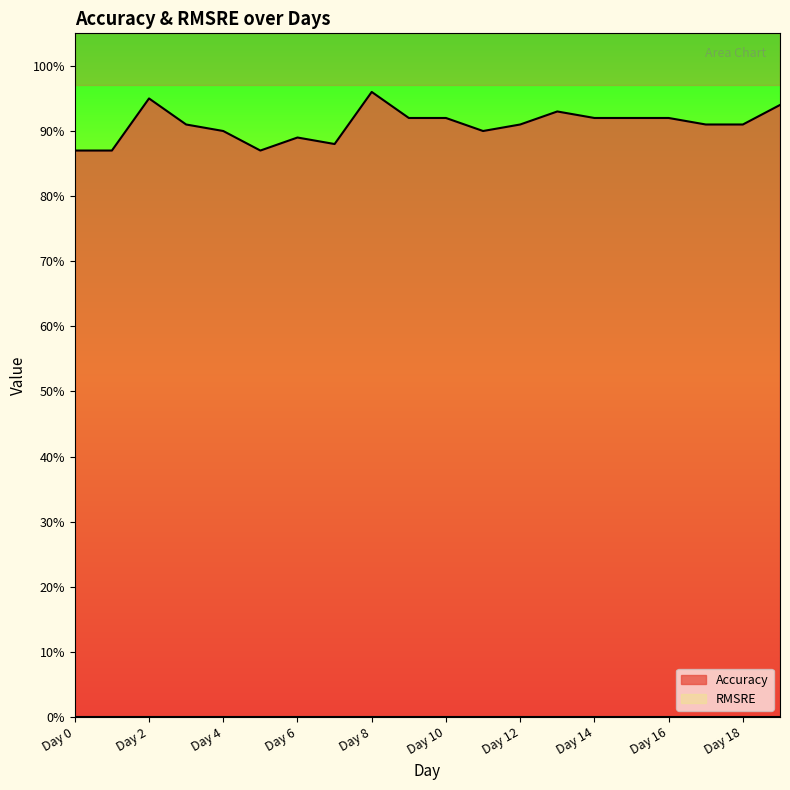

Where is the first local maximum?

Day 2